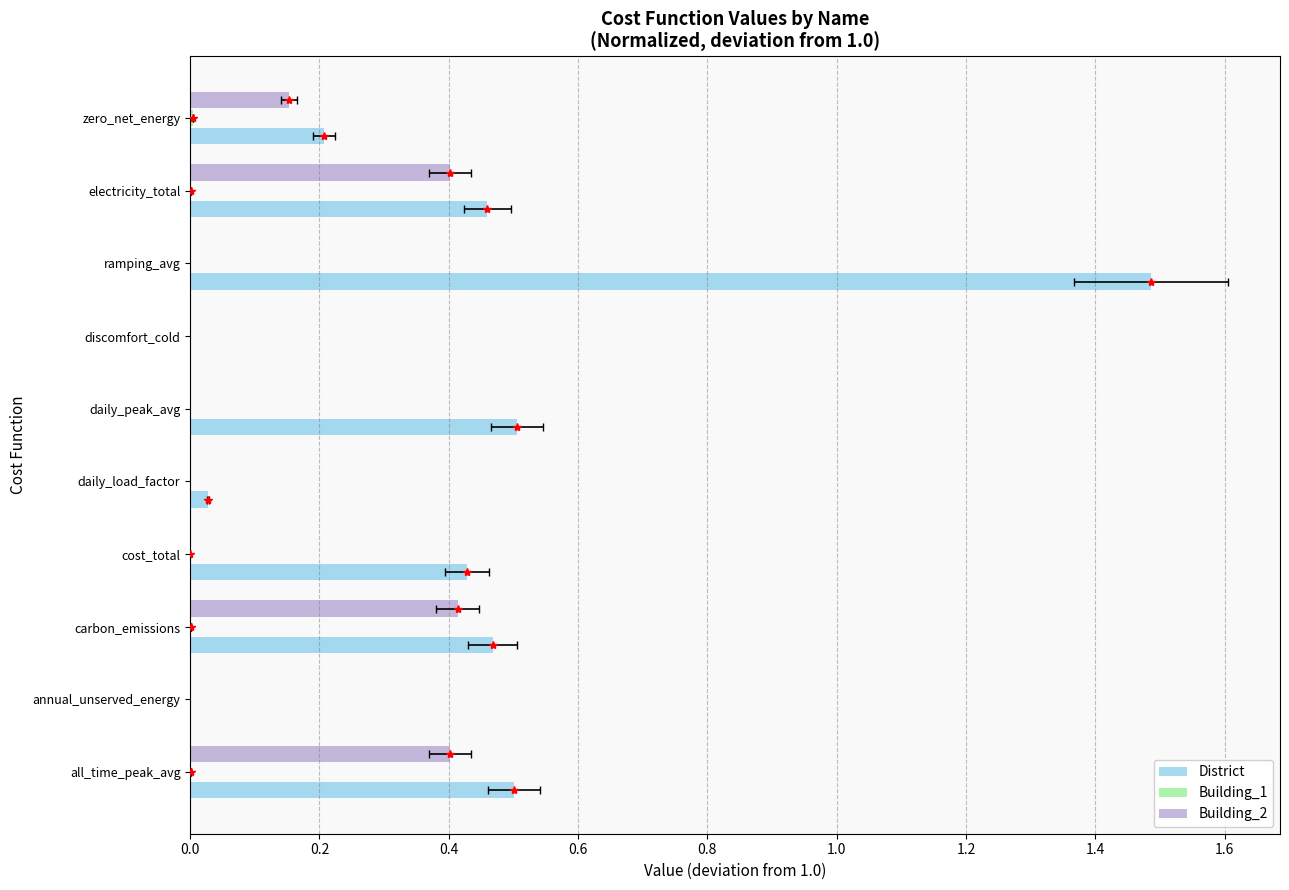

What is the difference between the second highest and minimum values in the District series?

0.5